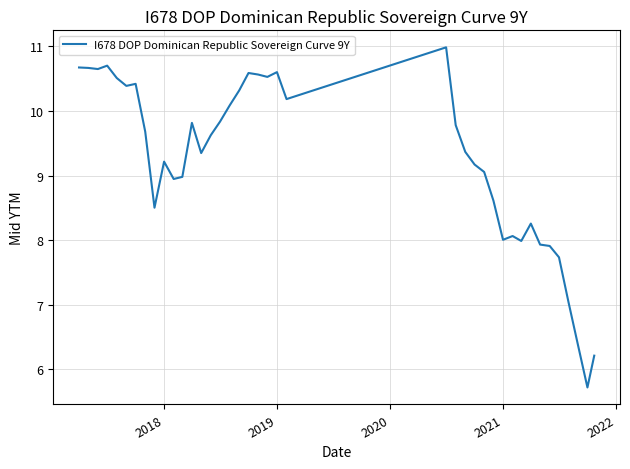

What is the maximum value shown in the chart?

11.0